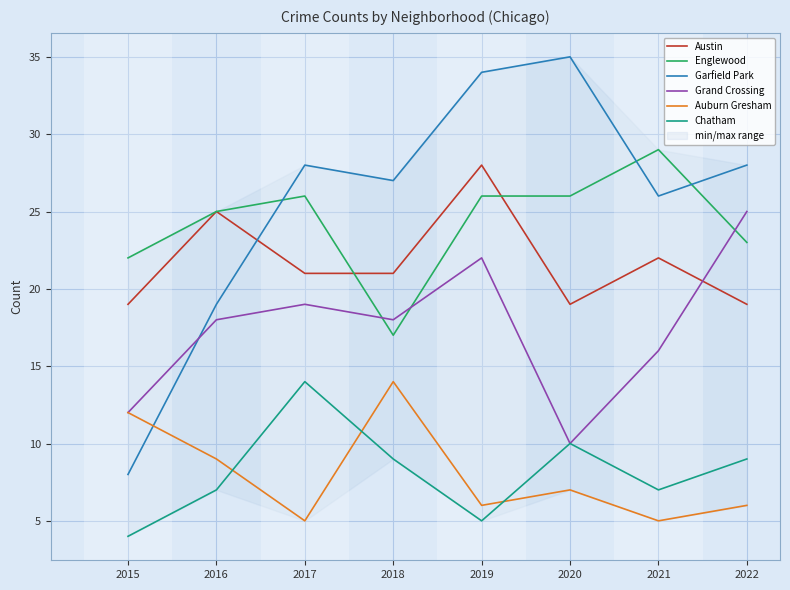

What is the minimum value shown in the chart?

4